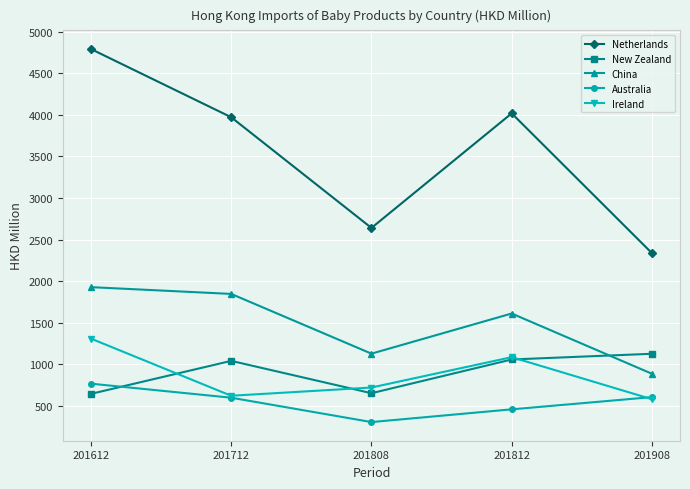

Read the New Zealand value at 201712.

1041.7